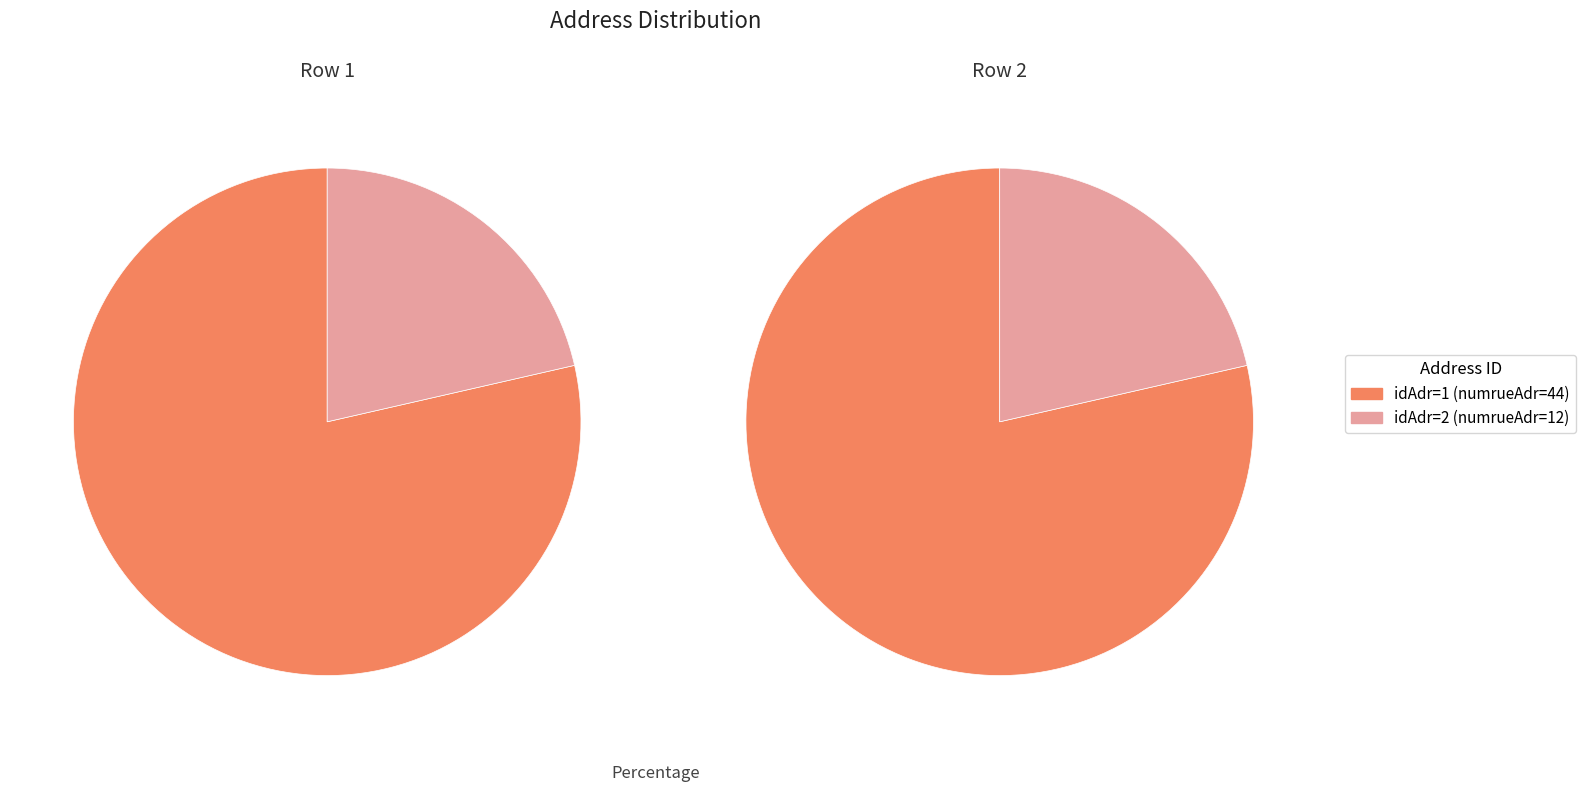

What percentage is NOT represented by 1?

21.4%